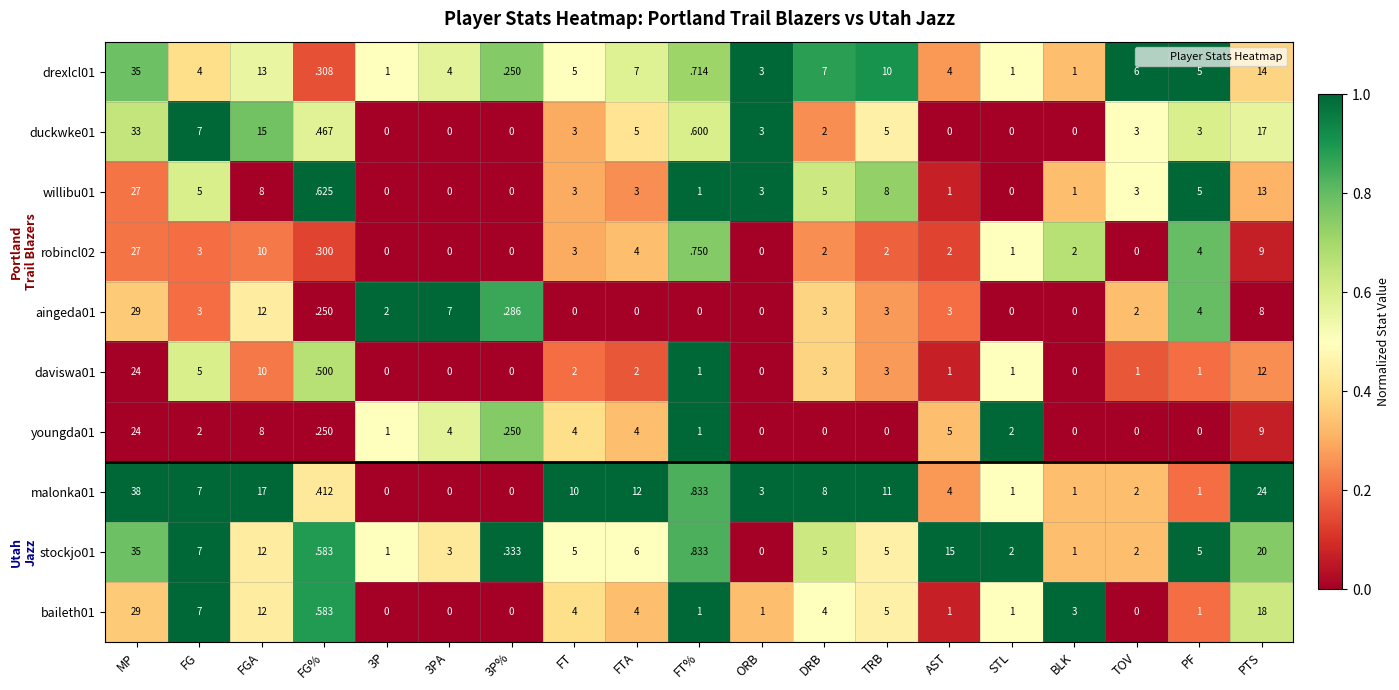

The daviswa01 series shows 12.8 at MP. True or false?

False